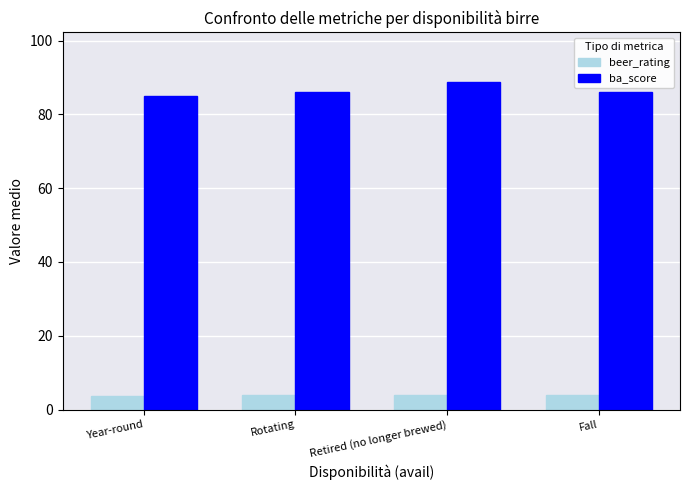

At which category is the sum across all series the highest?

Retired (no longer brewed)